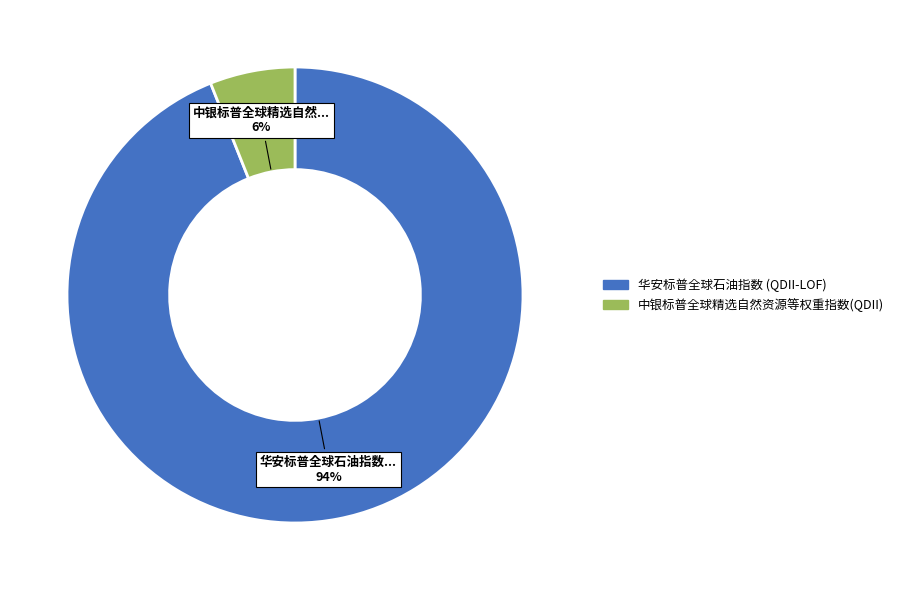

What is the largest slice in the pie chart?

华安标普全球石油指数 (QDII-LOF)